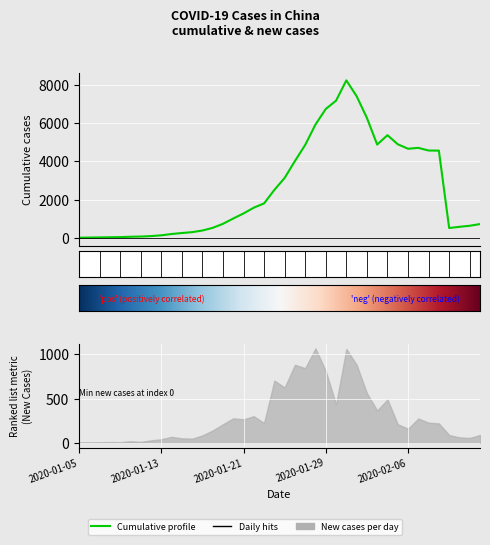

At which category does the data reach its first local peak?

26